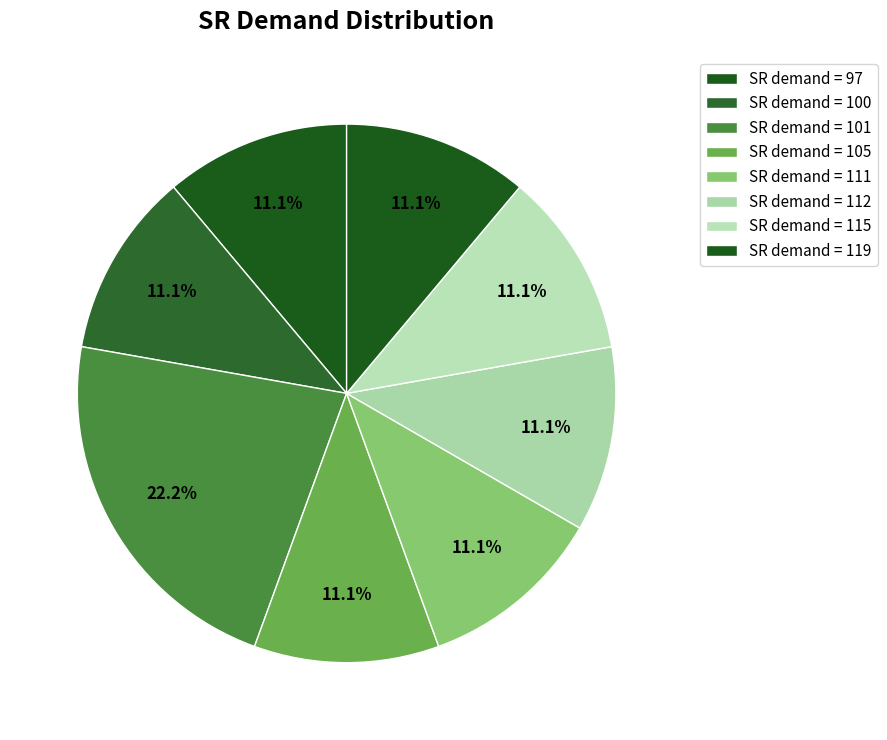

Rank the categories by value from lowest to highest.

97, 100, 101, 101, 105, 111, 112, 115, 119